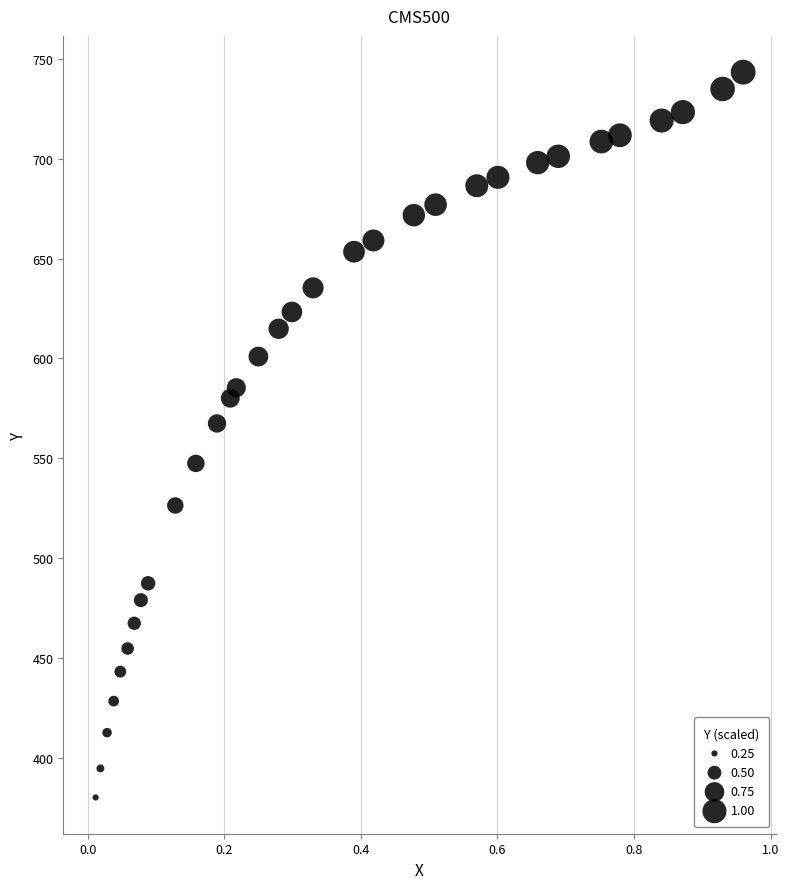

What Y value in the scatter plot is closest to 561?

567.4